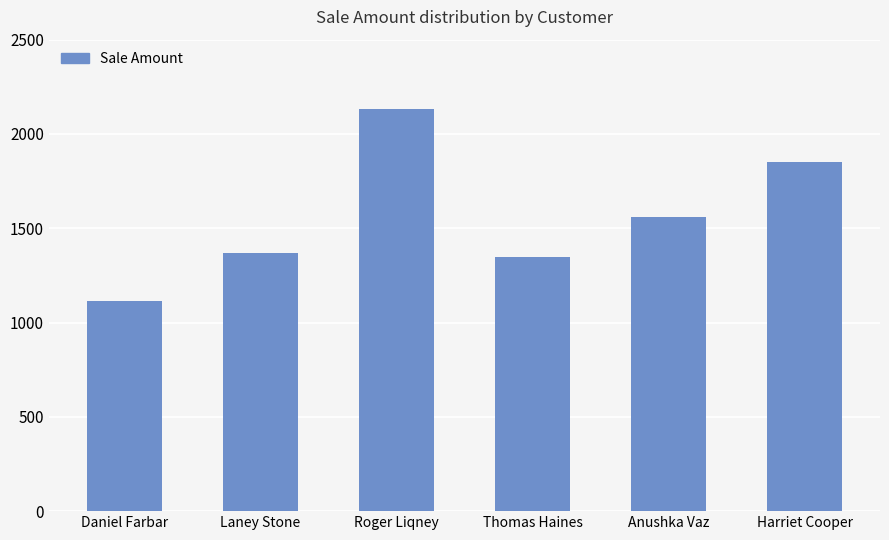

Reading right to left, transcribe all the data shown in this chart.

Harriet Cooper=1852	Anushka Vaz=1560	Thomas Haines=1346	Roger Liqney=2135	Laney Stone=1367	Daniel Farbar=1115